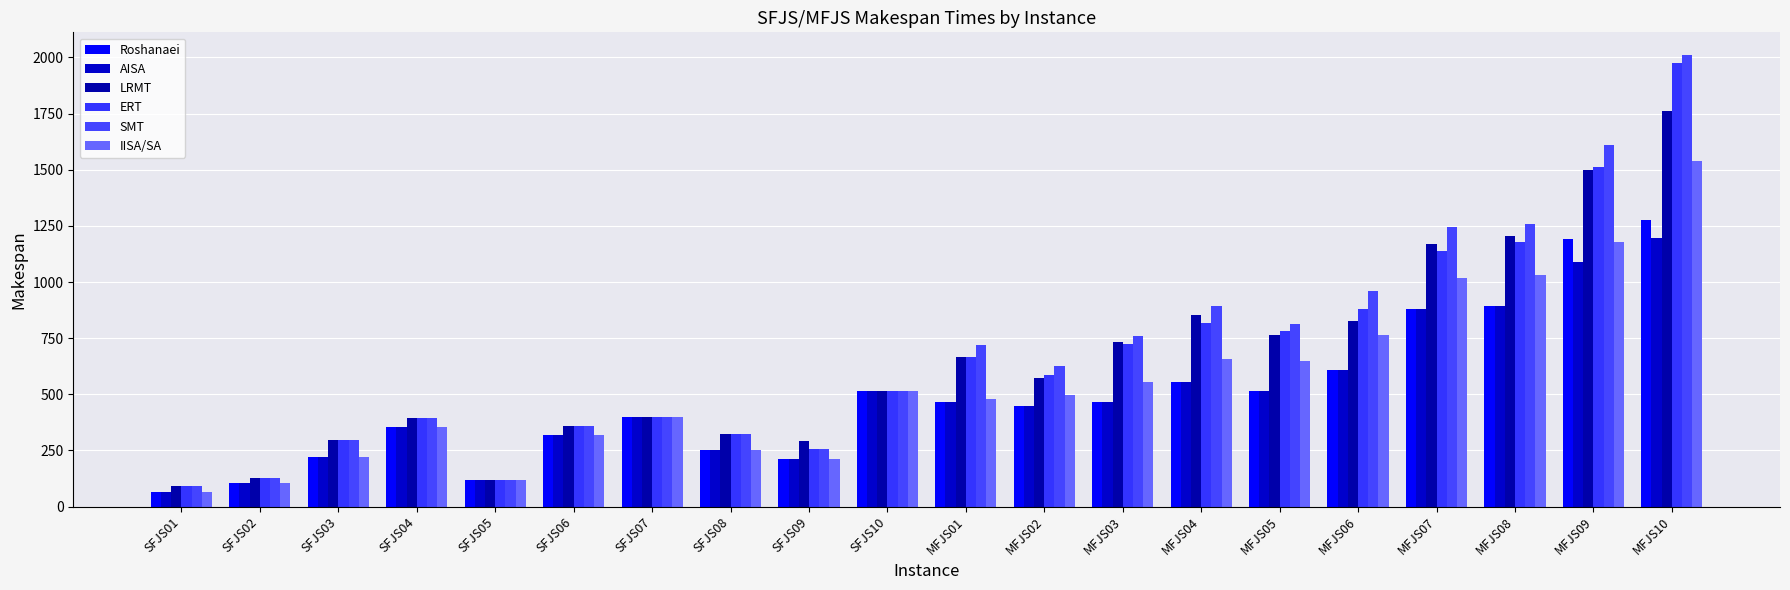

Does the chart contain any negative values?

No